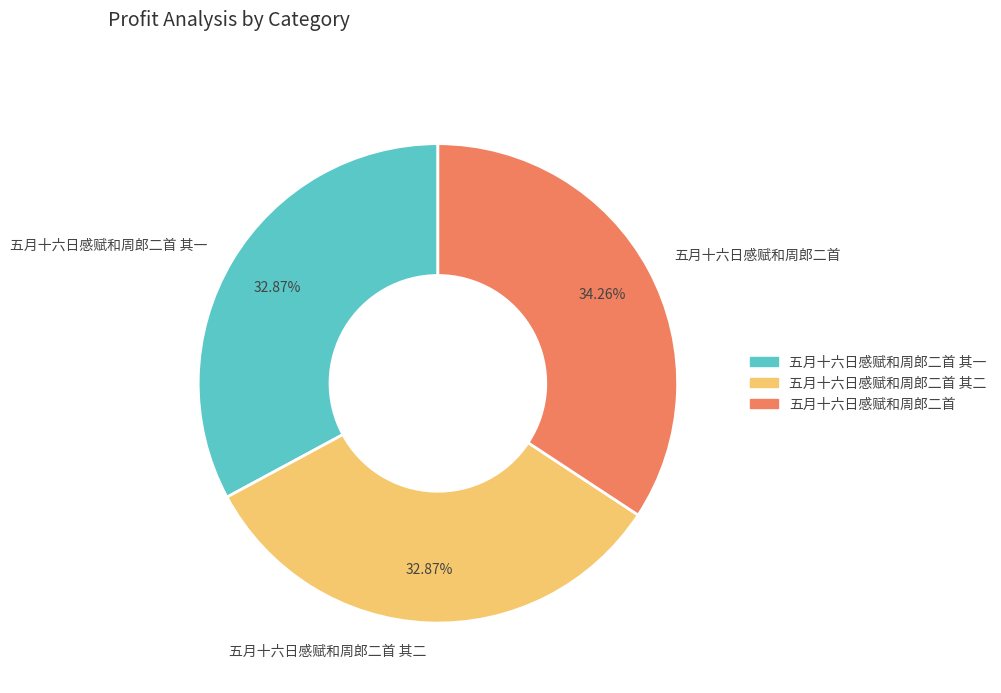

Is it true that 五月十六日感赋和周郎二首 is 34% of the pie?

True